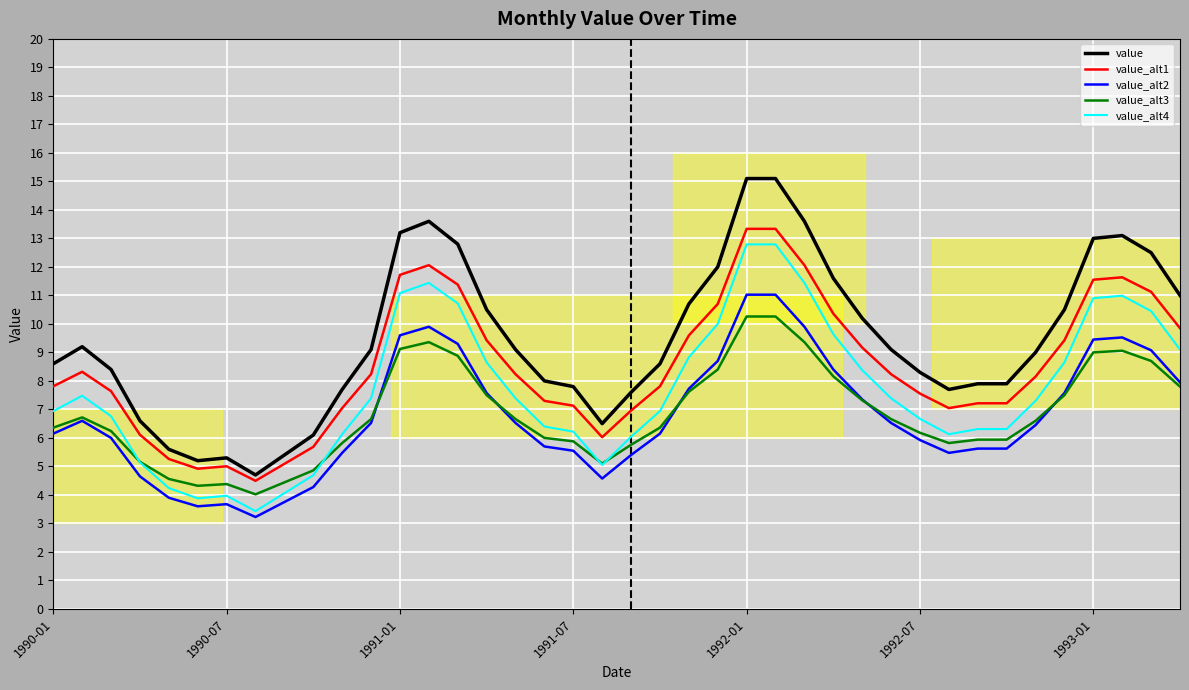

True or false: value and value_alt3 cross at least once.

False